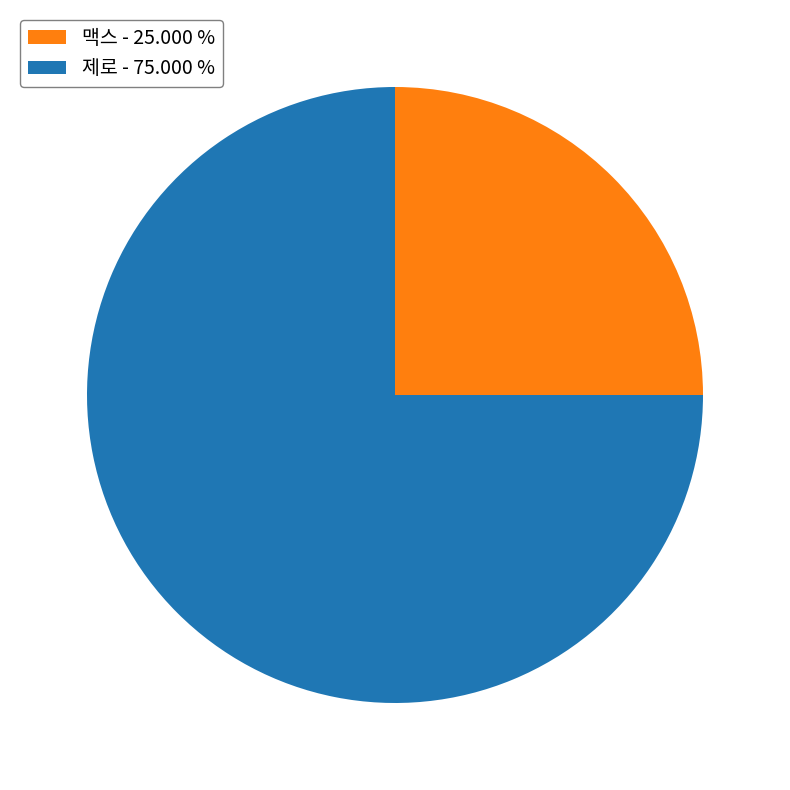

Which has a higher value, 맥스 - 25.000 % or 제로 - 75.000 %?

제로 - 75.000 %